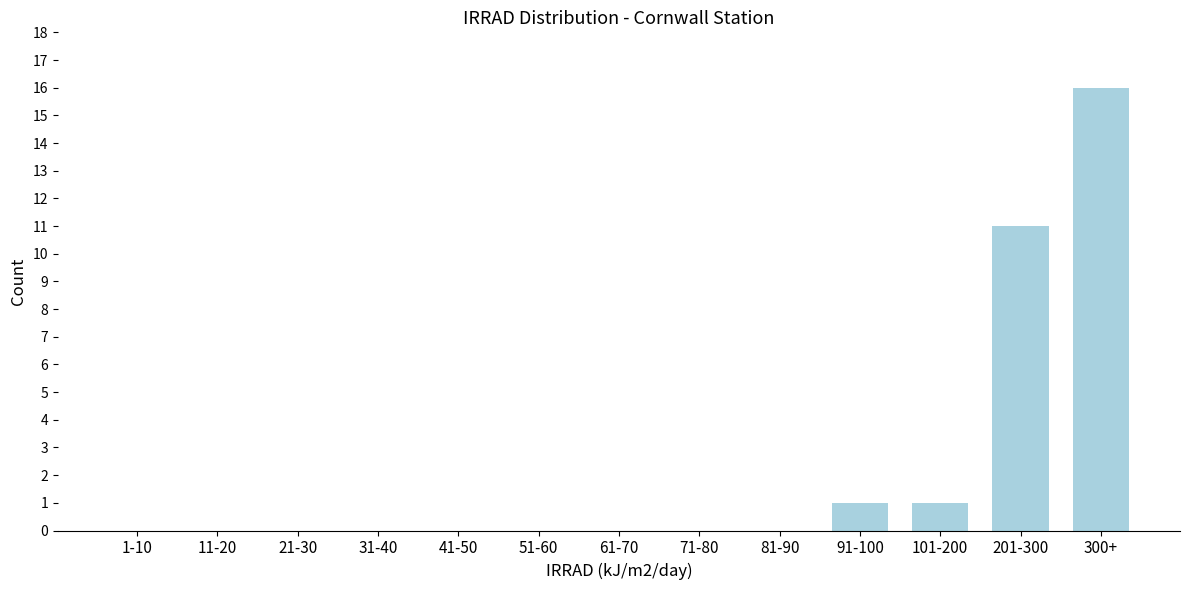

Reading left to right, what are all the values shown in this chart?

1-10=0	11-20=0	21-30=0	31-40=0	41-50=0	51-60=0	61-70=0	71-80=0	81-90=0	91-100=1	101-200=1	201-300=11	300+=16